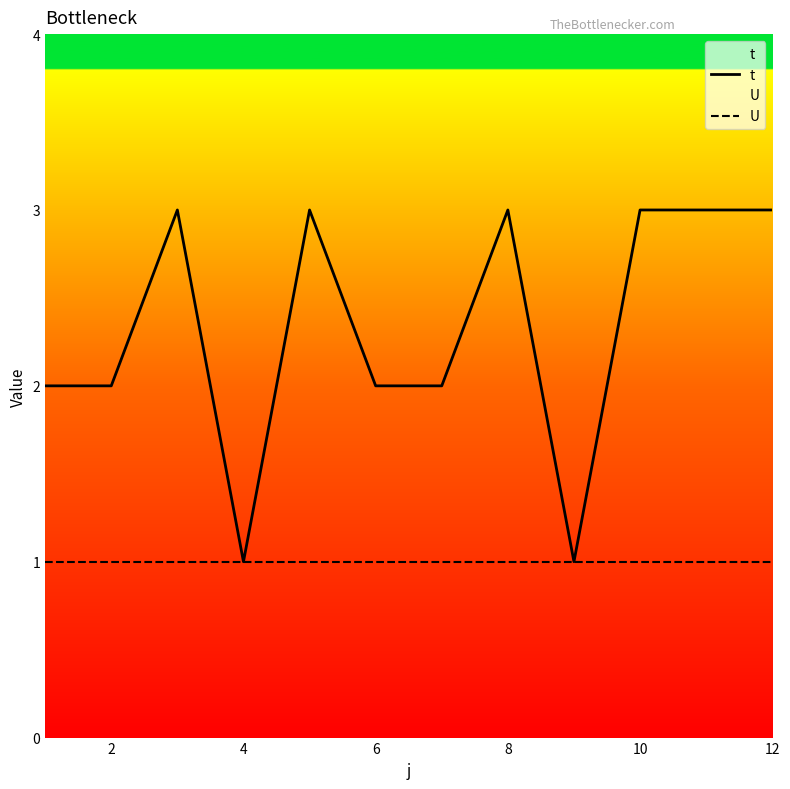

Which series has the largest total across all categories?

t